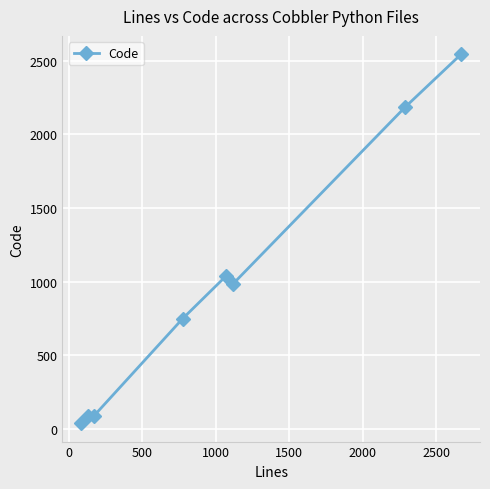

How many interior local peaks (higher than both neighbors) does the data have?

1